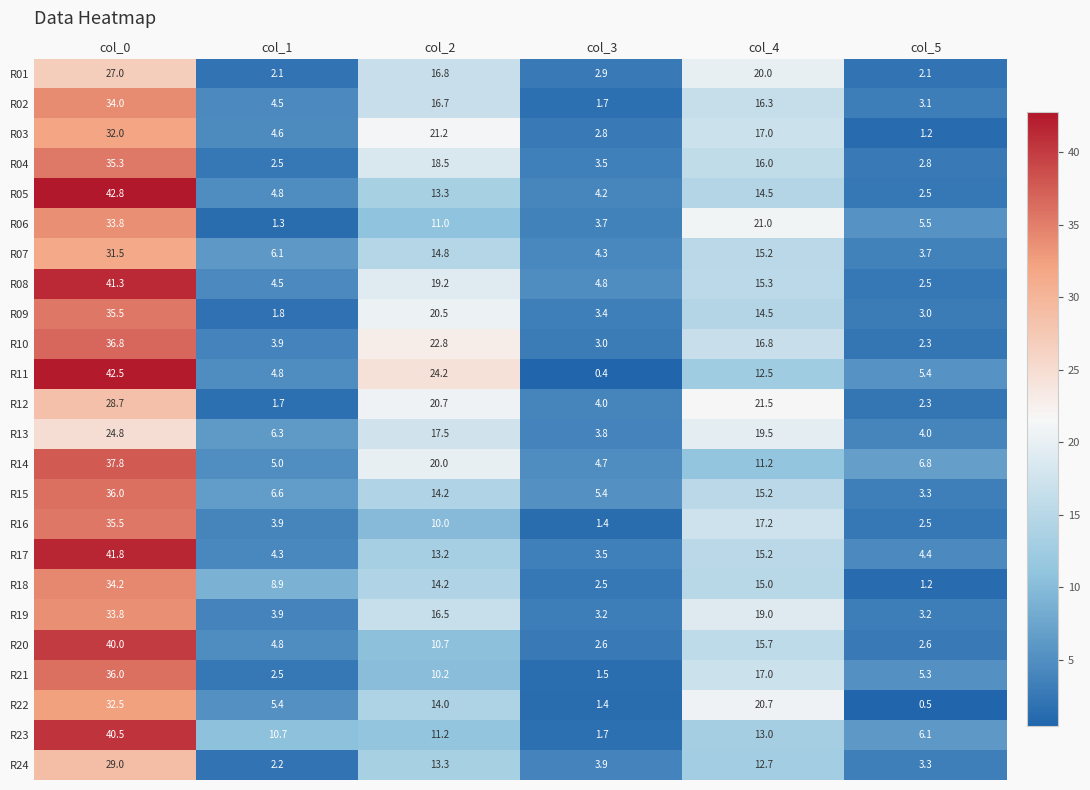

At which label does R07 reach its minimum?

col_5